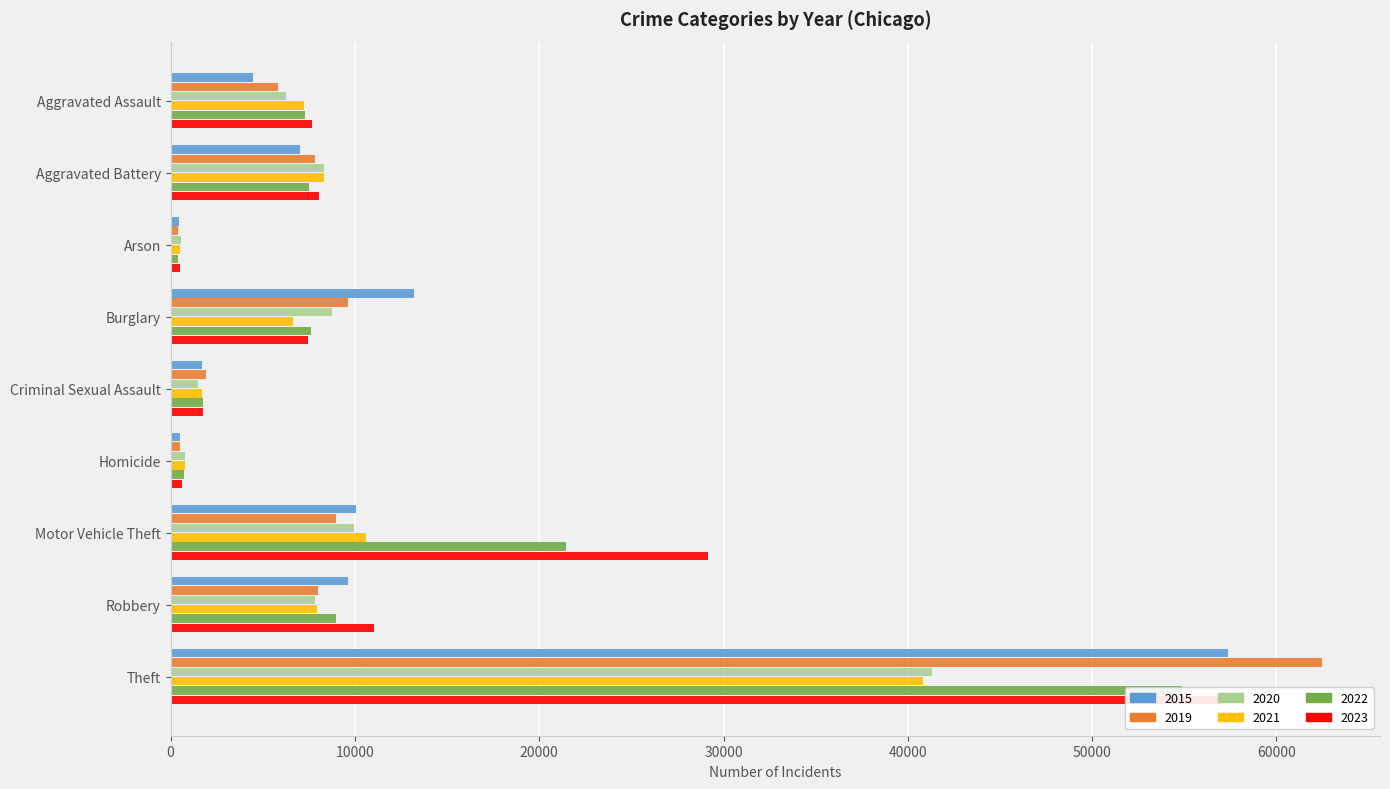

The value of 2020 at Homicide is 787. True or false?

True